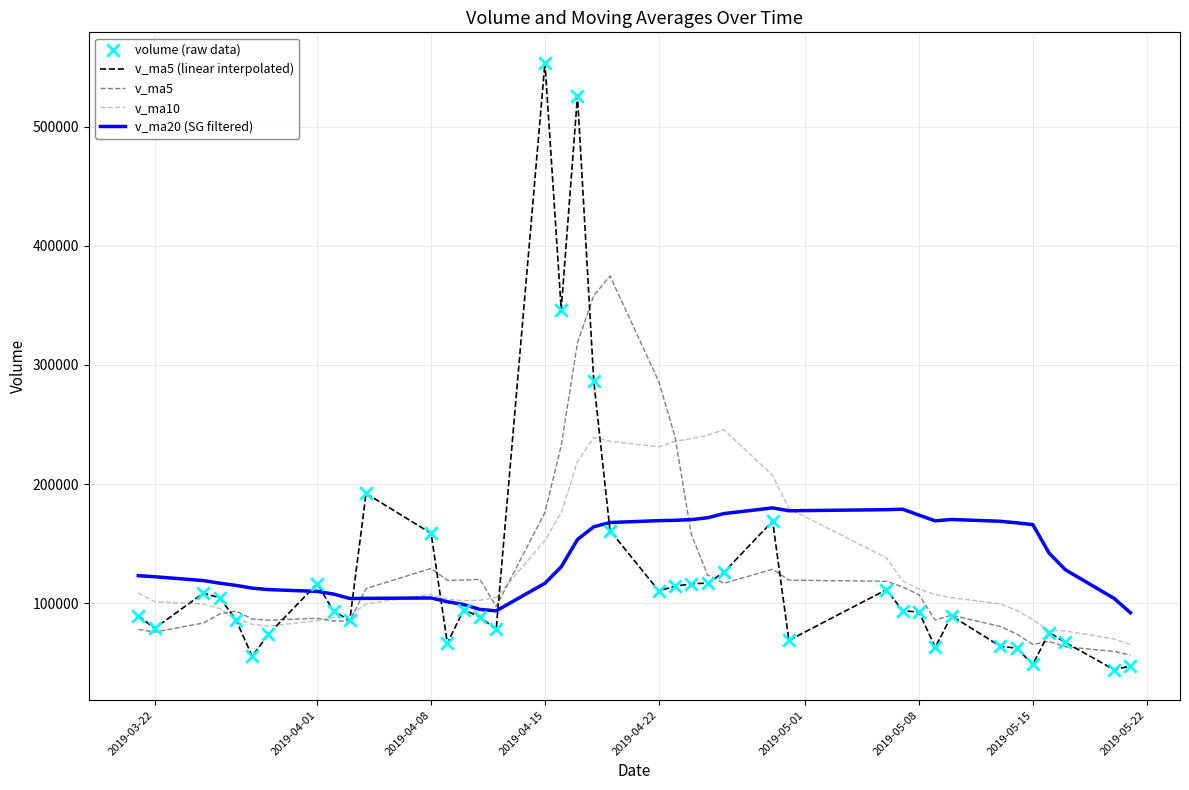

Which series has the largest total across all categories?

v_ma20 (SG filtered)